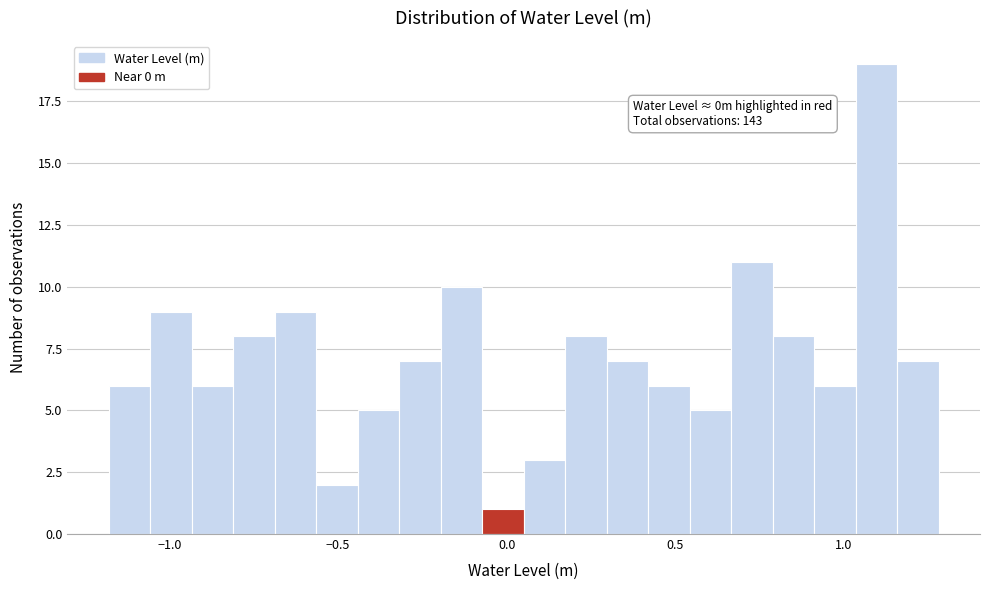

Read against the x-axis, roughly where is the centre of the tallest bar?

1.10